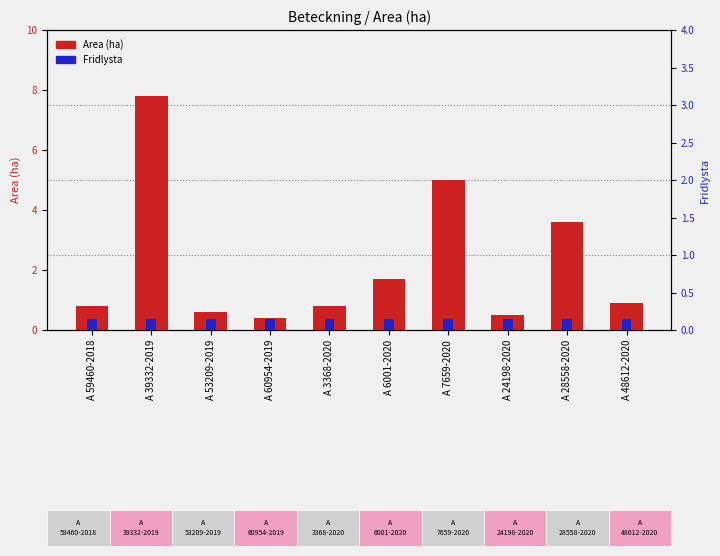

What is the average value of the Area (ha) series?

2.2